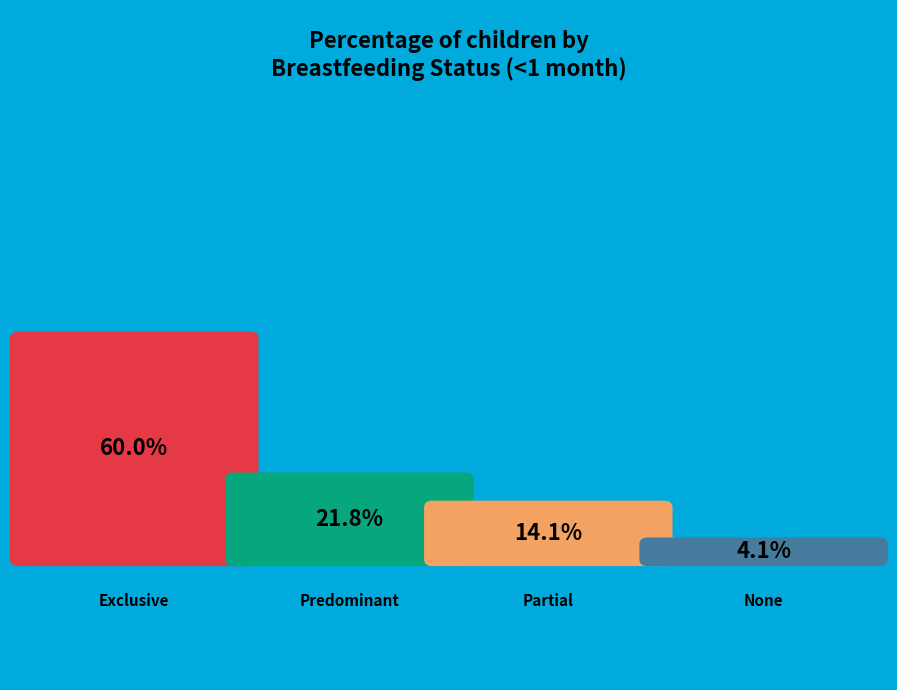

Which has a higher value, Partial or None?

Partial